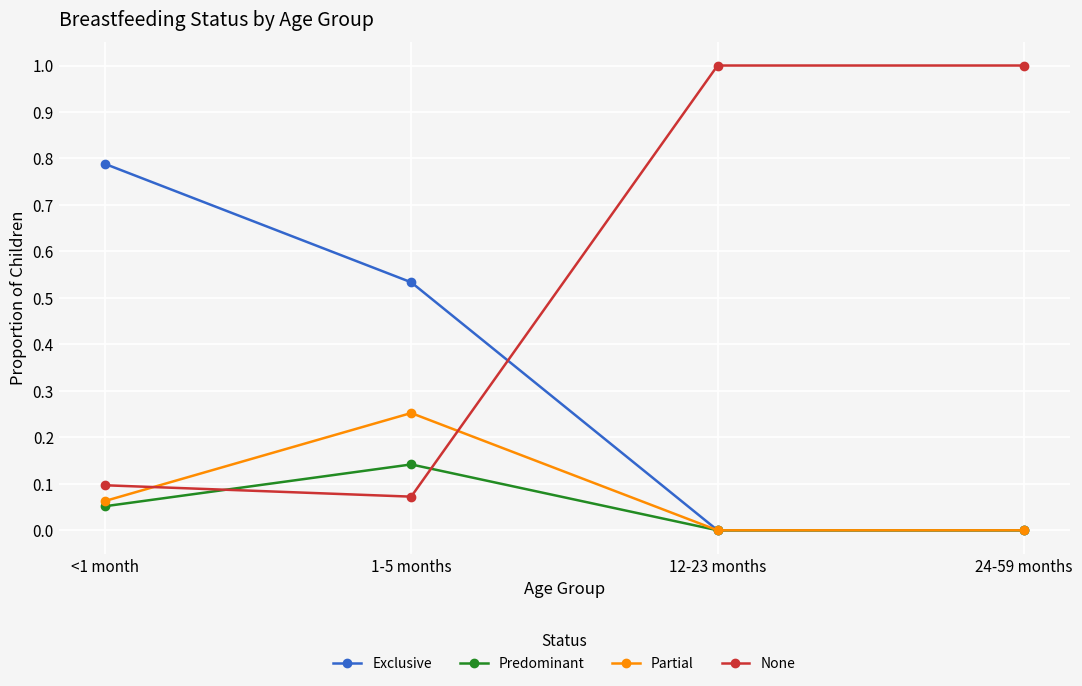

List the series in order of their peak value, lowest first.

Predominant, Partial, Exclusive, None